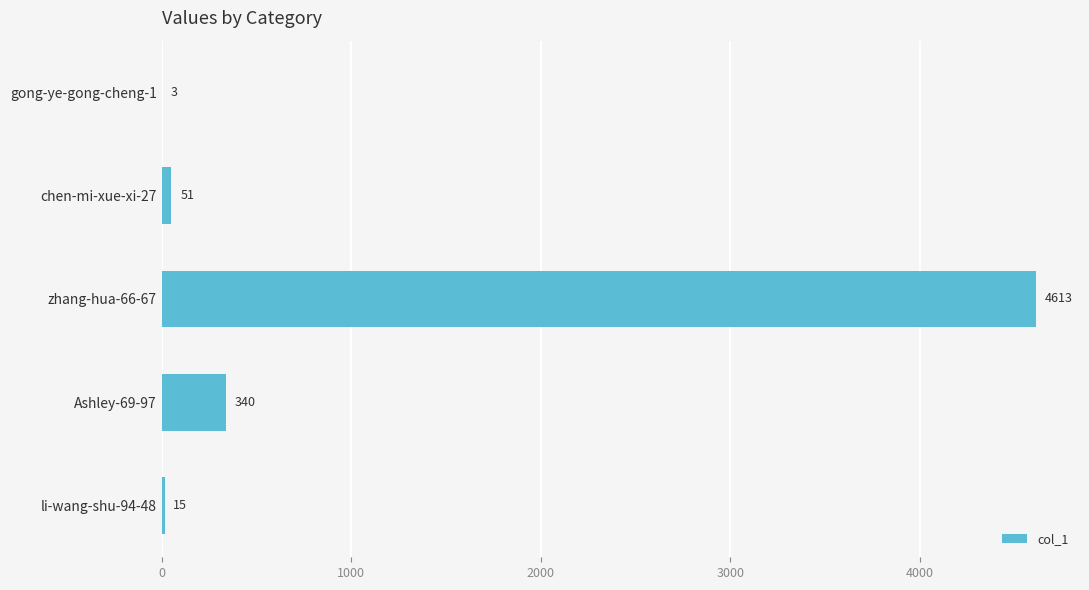

Are the bars horizontal?

Yes